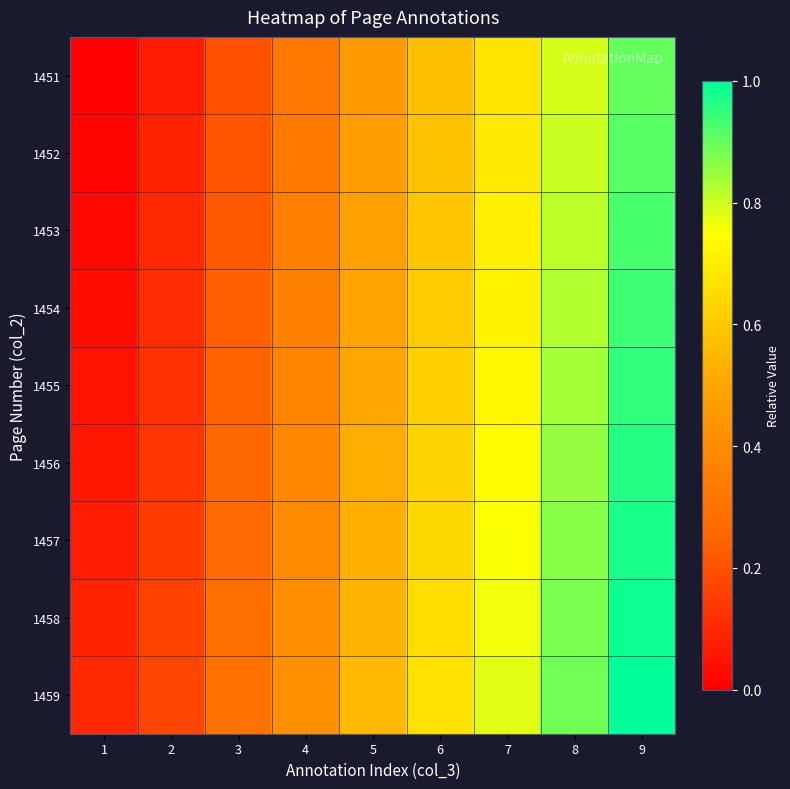

Which series has the largest total across all categories?

1459